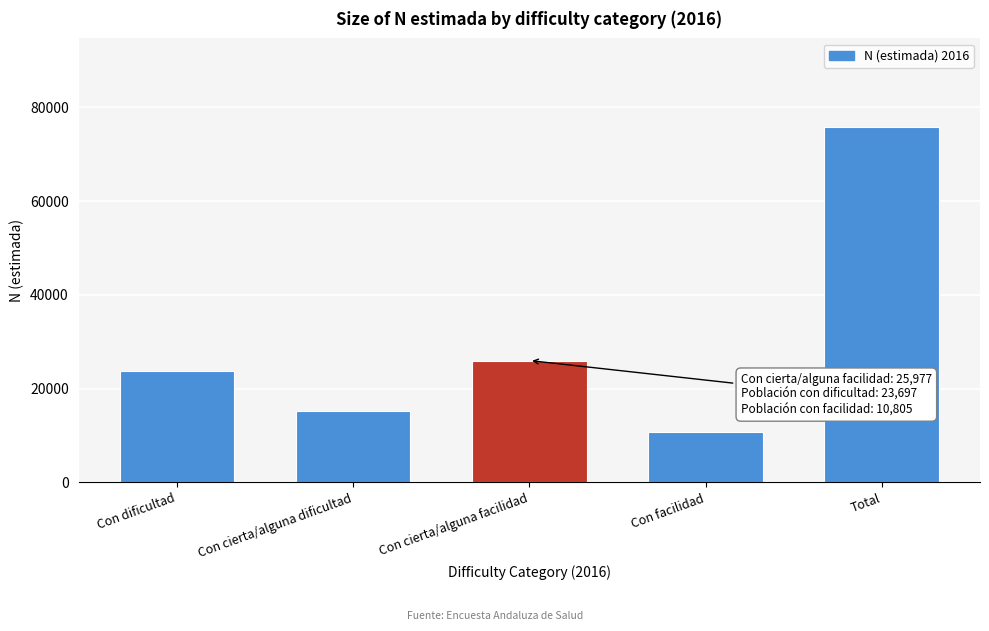

Reading right to left, transcribe all the data shown in this chart.

75765	10805	25977	15286	23697